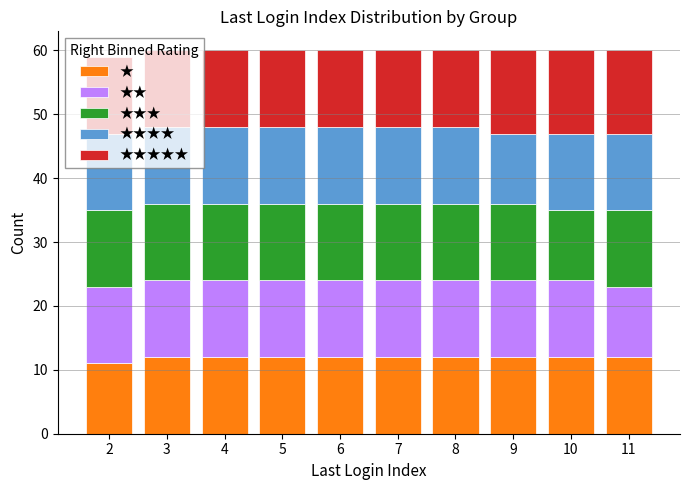

What is the total height of the stacked bar covering 2.5 to 3.5 on the x-axis? The values are not printed on the chart, so give them approximately, as read against the axis.

60